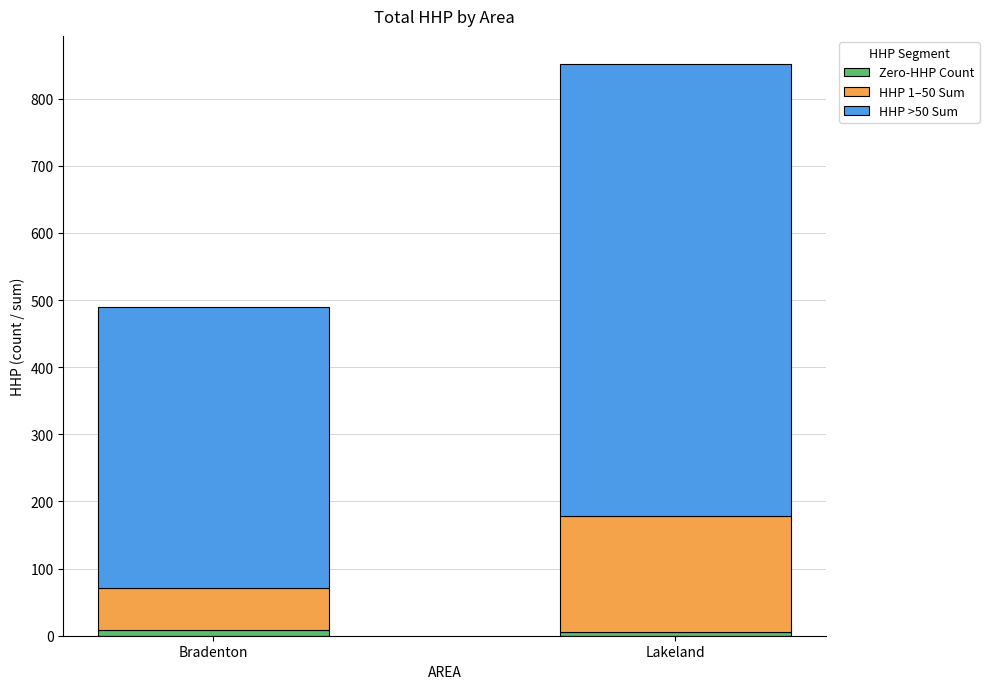

What is the average value of the Zero-HHP Count series?

8